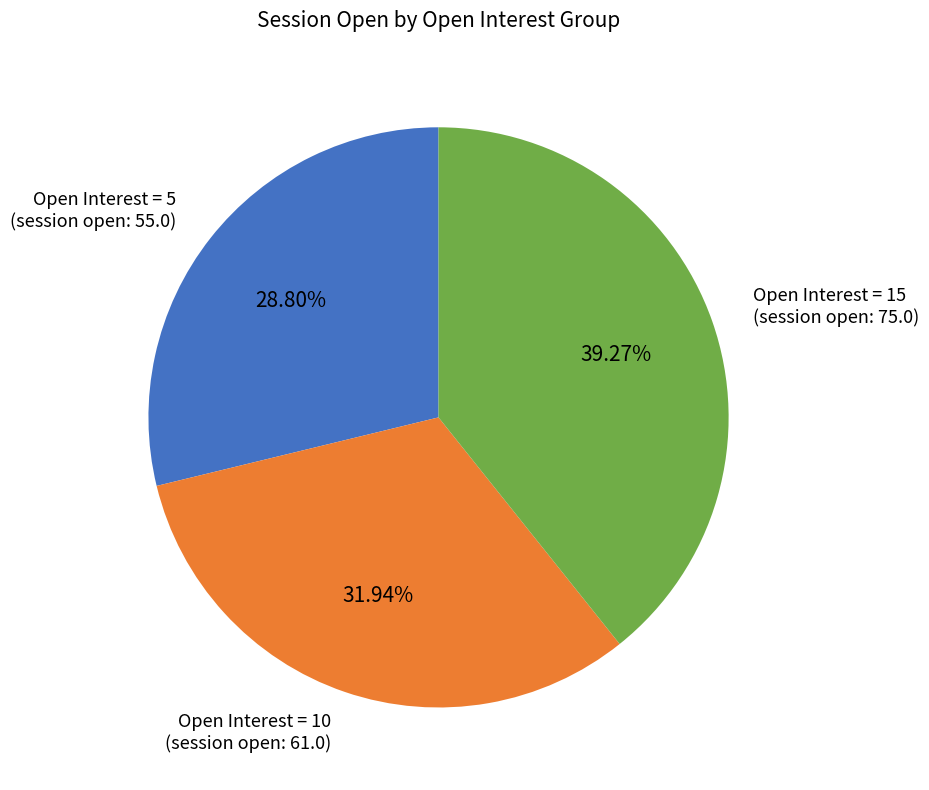

Rank the categories by value from highest to lowest.

Open Interest = 15 (session open: 75.0), Open Interest = 10 (session open: 61.0), Open Interest = 5 (session open: 55.0)